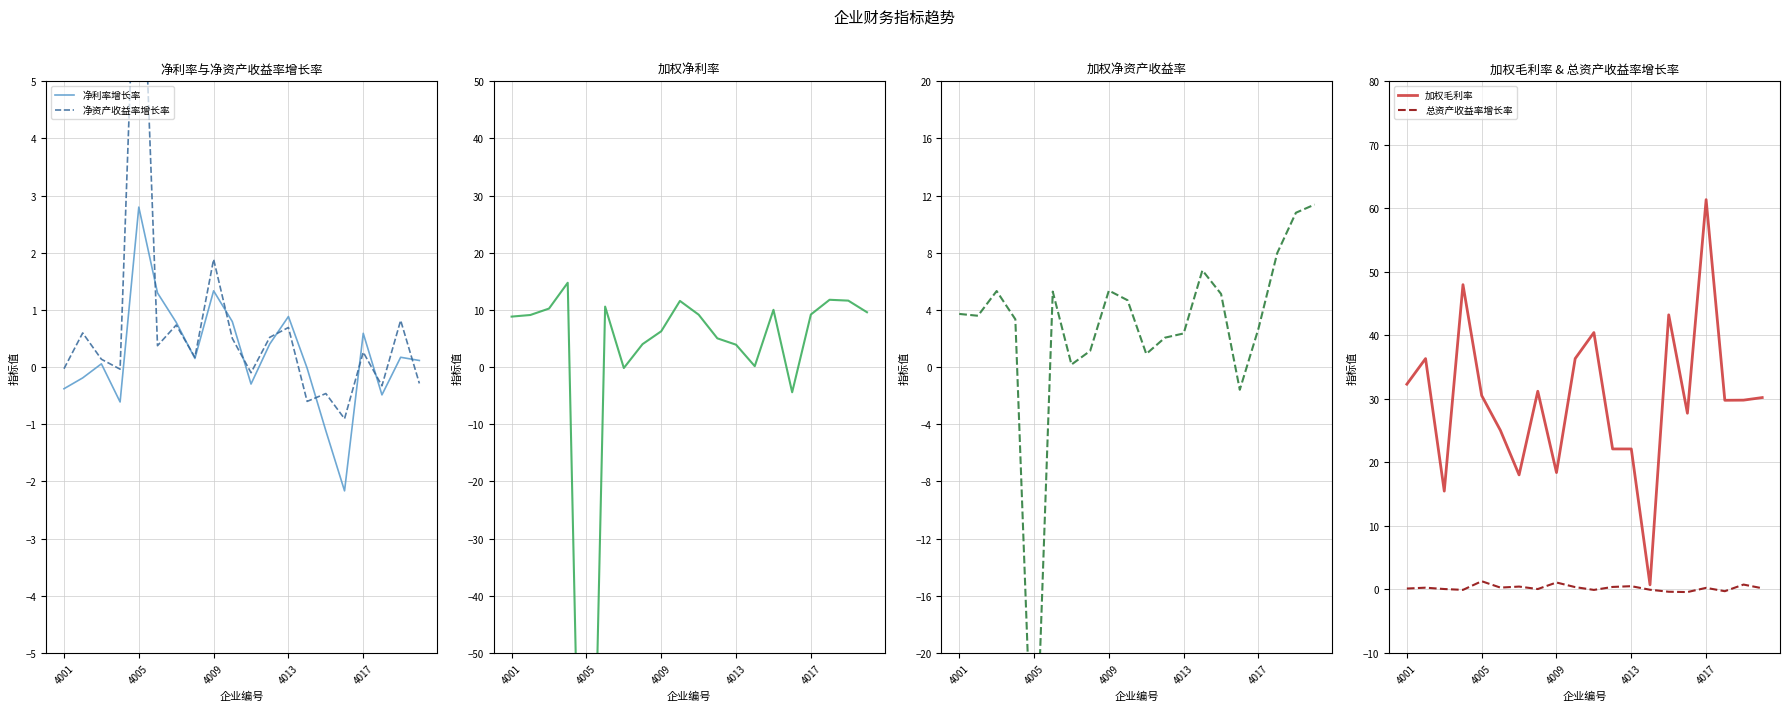

What is the highest value of the 净利率增长率 series?

2.8